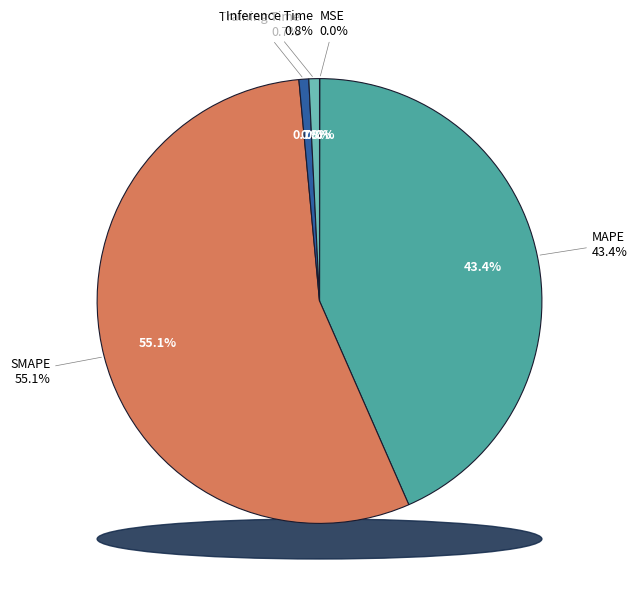

What is the largest slice in the pie chart?

SMAPE